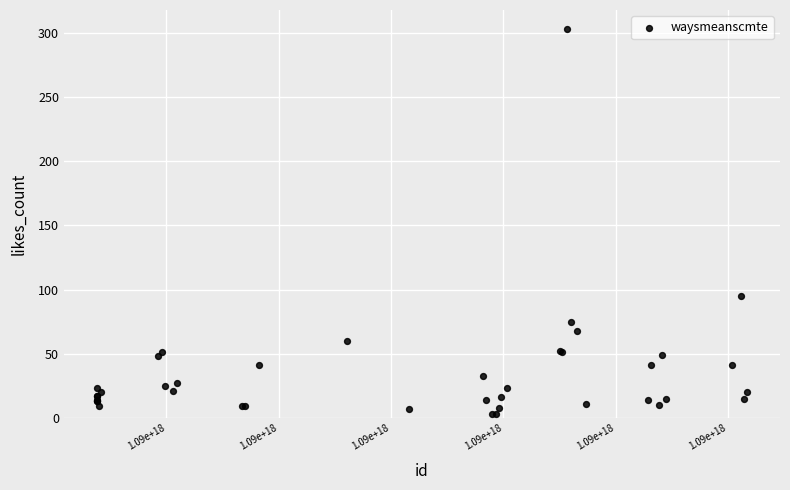

What Y value in the scatter plot is closest to 153?

95